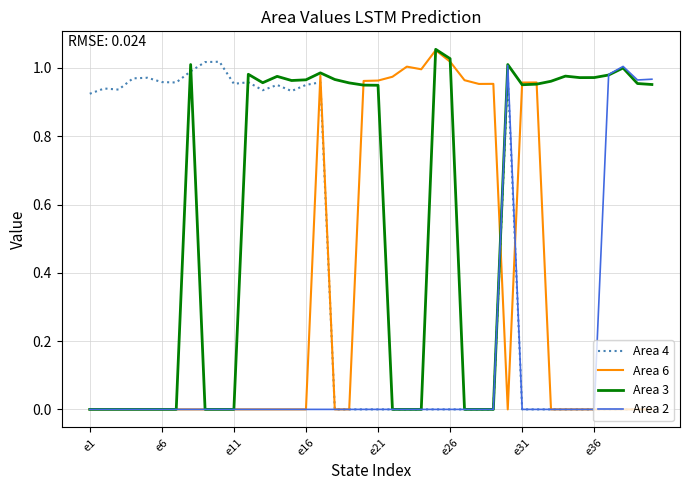

List the series in order of their overall mean, lowest first.

Area 2, Area 6, Area 4, Area 3